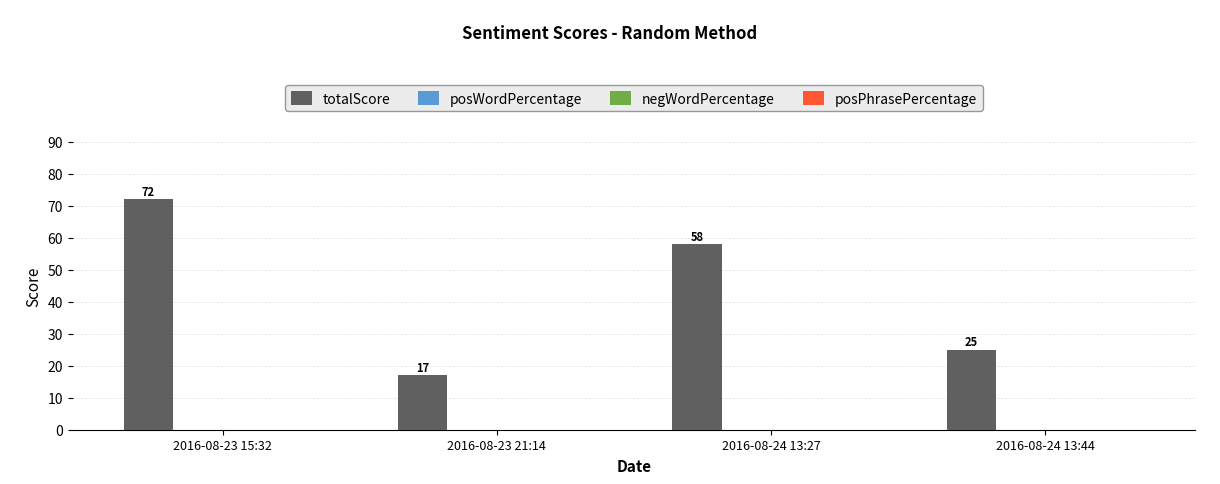

How many series are shown in this chart?

1